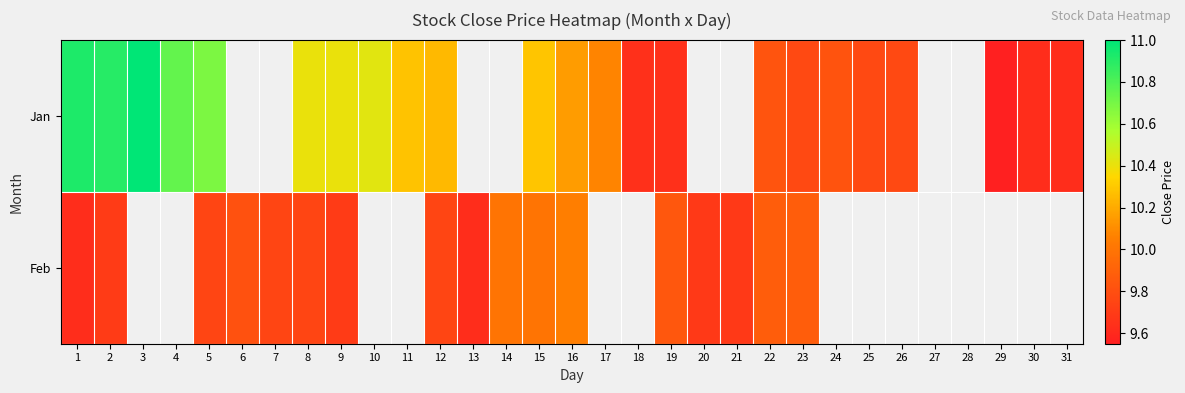

The value of Feb at 22 is 16.1. True or false?

False